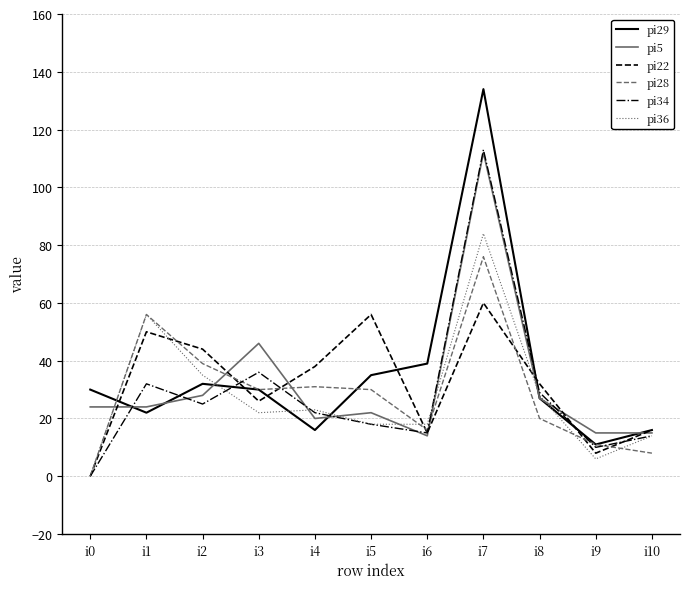

In pi34, how many points are lower than both neighbors (excluding endpoints)?

3